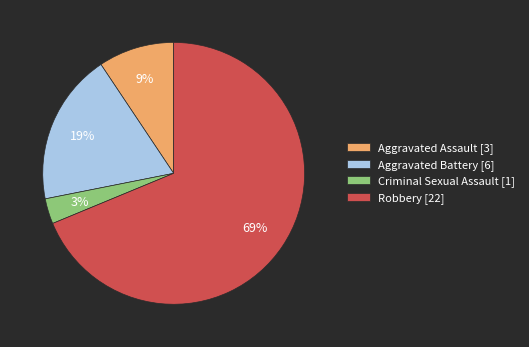

True or false: Aggravated Battery accounts for 29% of the total.

False